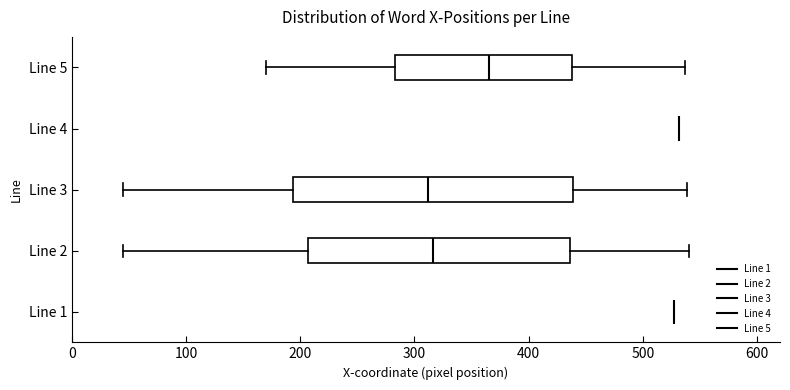

Reading bottom to top, transcribe this box plot: for each box, give where its median line is, the range the box spans, and where its two whiskers end, as read against the x-axis. The values are not printed on the chart, so give them approximately, as read against the axis.

Line 1: box collapsed to a line at 530, whiskers 530 to 530
Line 2: median 320, box 210 to 440, whiskers 50 to 540
Line 3: median 310, box 190 to 440, whiskers 50 to 540
Line 4: box collapsed to a line at 530, whiskers 530 to 530
Line 5: median 370, box 280 to 440, whiskers 170 to 540